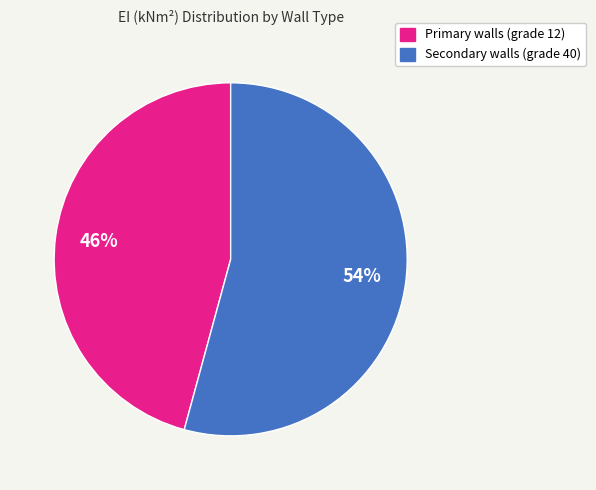

Combined, do Primary walls (grade 12) and Secondary walls (grade 40) account for over 50%?

Yes